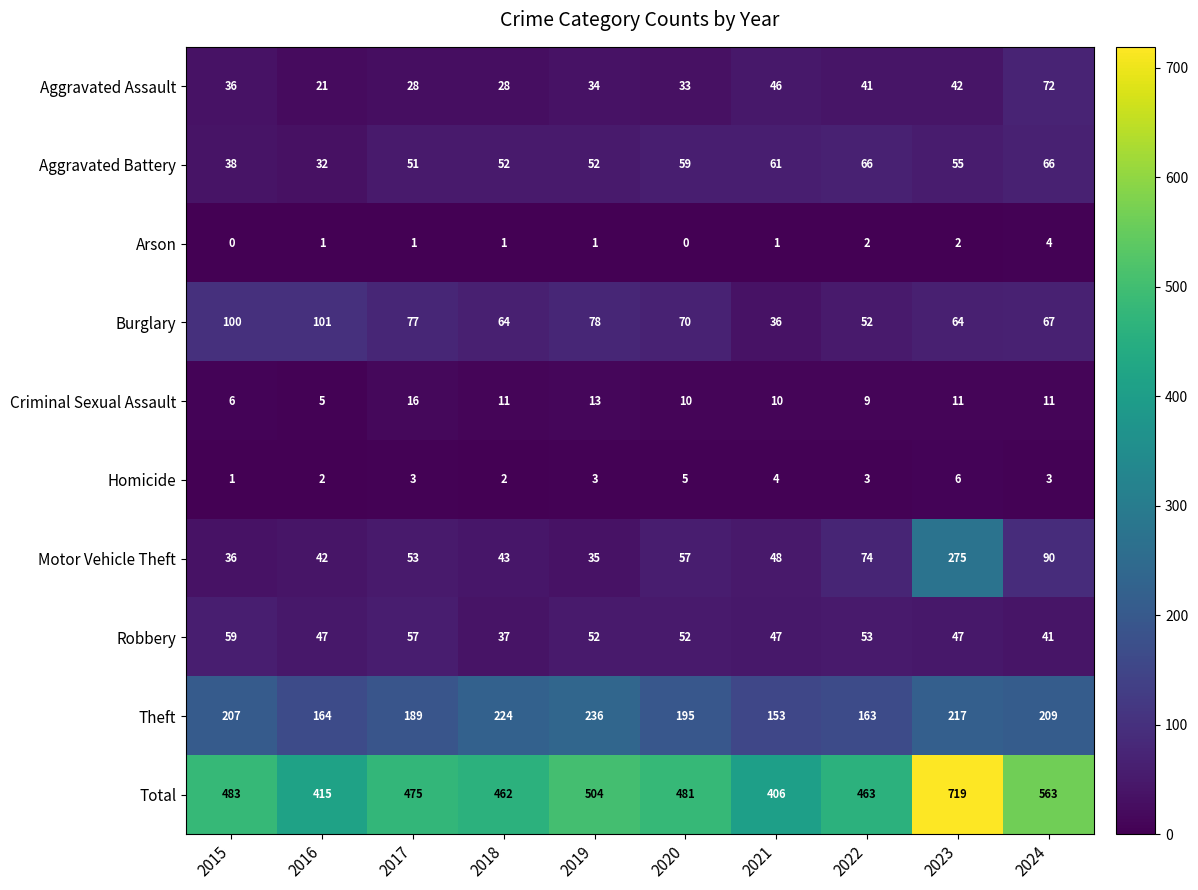

At 2022, list the series in order from largest to smallest.

Total, Theft, Motor Vehicle Theft, Aggravated Battery, Robbery, Burglary, Aggravated Assault, Criminal Sexual Assault, Homicide, Arson